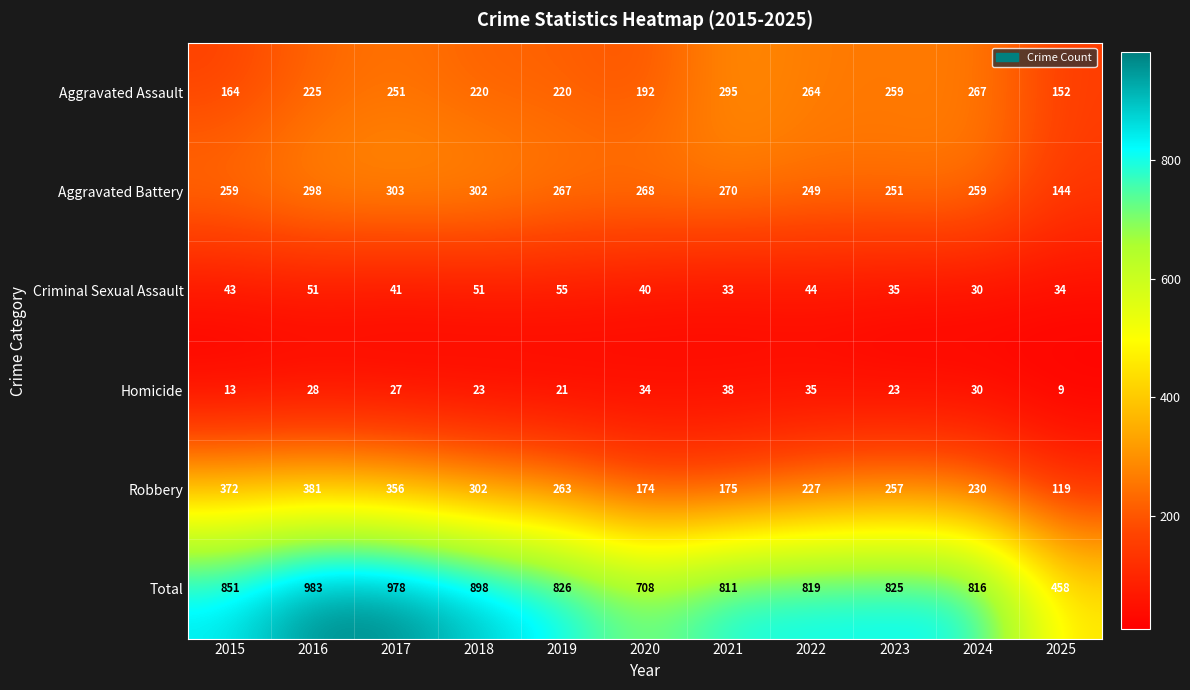

What is the sum of all Aggravated Battery values?

2870